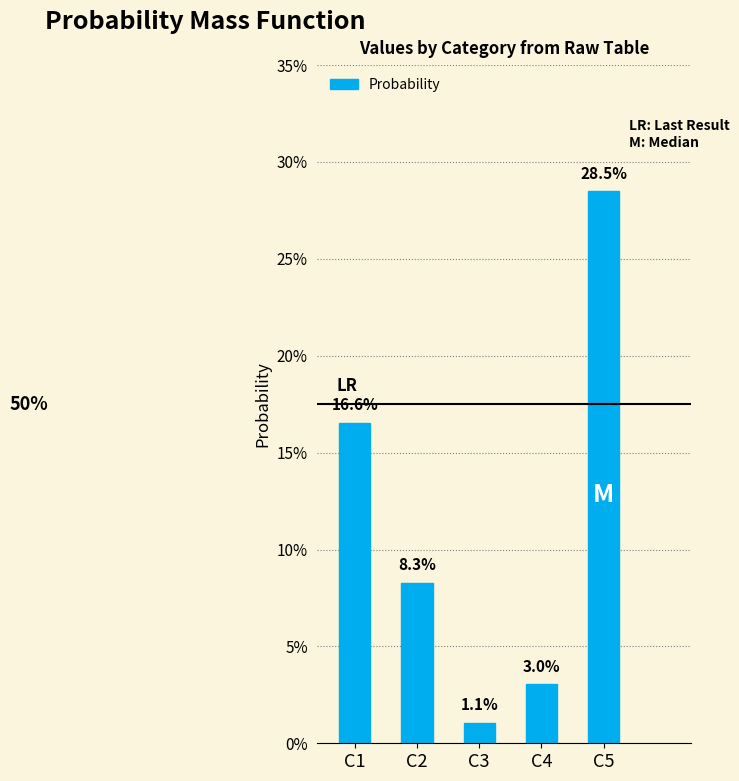

At which label is the value closest to 0?

C3